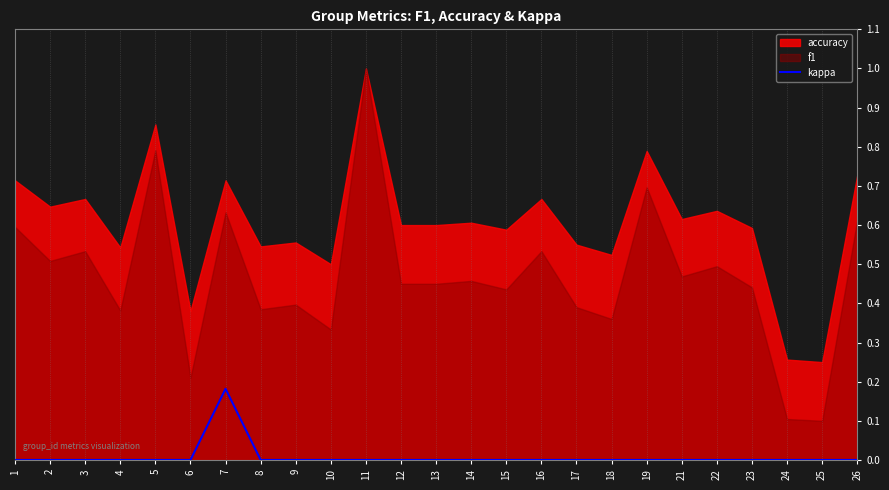

The value of kappa at 17 is -0.1. True or false?

False